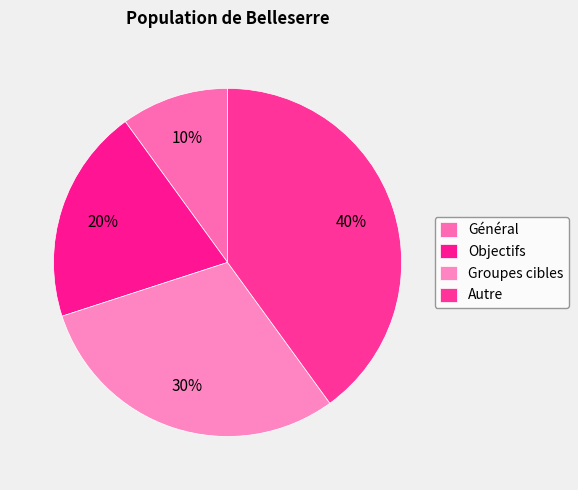

How many slices are in this pie chart?

4